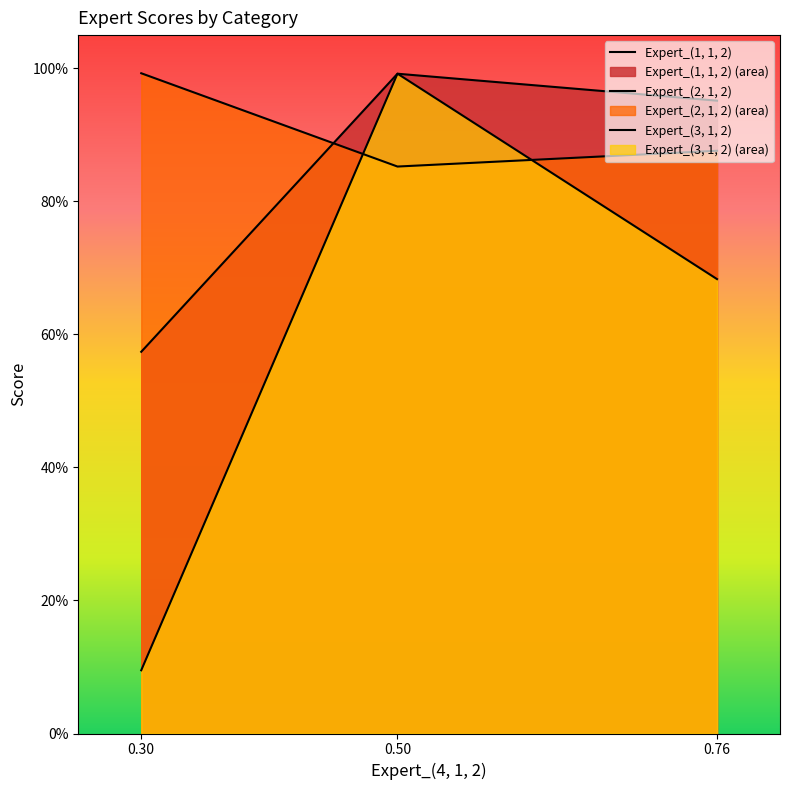

Does the chart display data point markers on the line(s)?

No